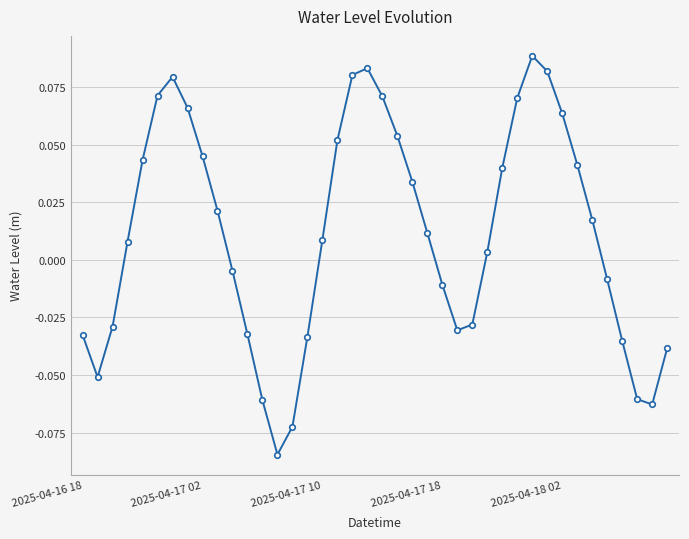

Does the chart display data point markers on the line(s)?

Yes